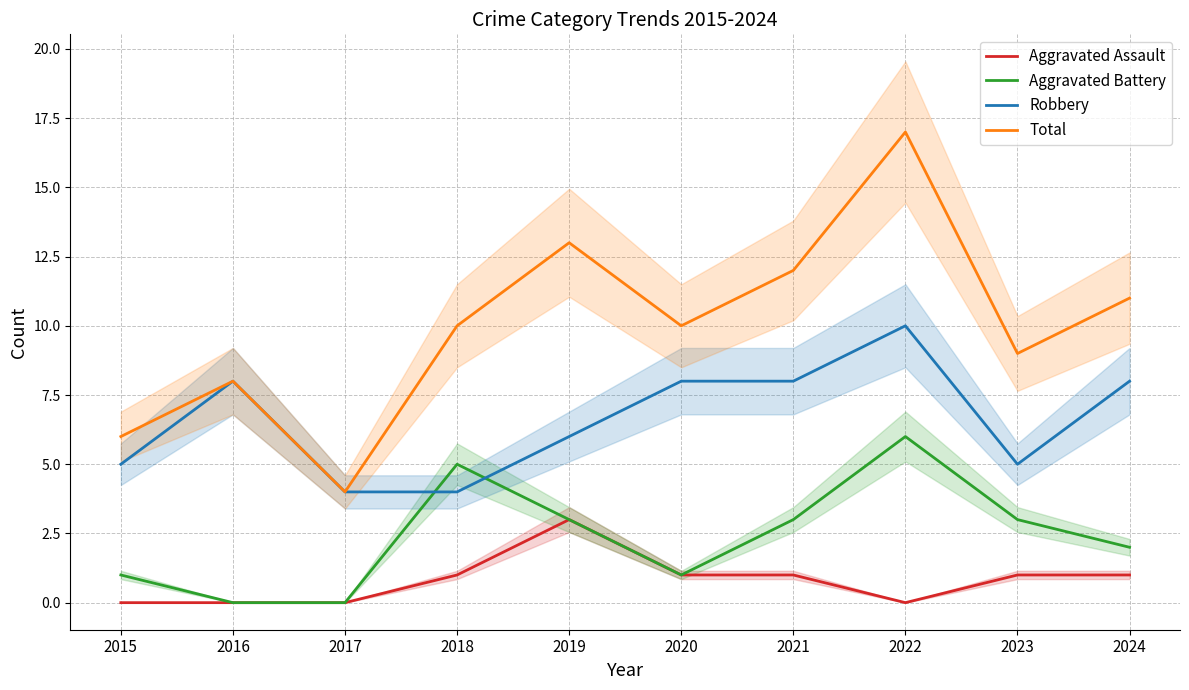

How many interior local valleys does the Total series have?

3